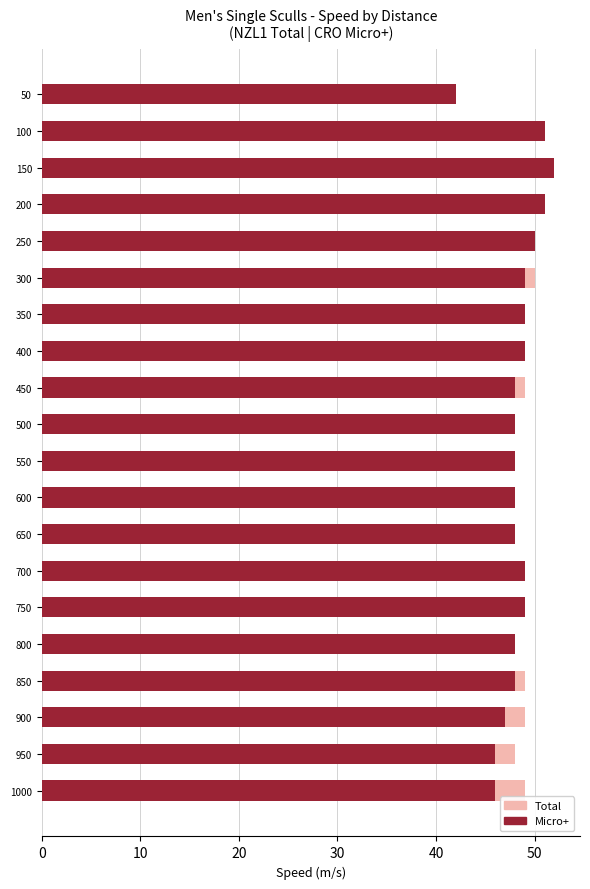

Count the number of data series in this chart.

2